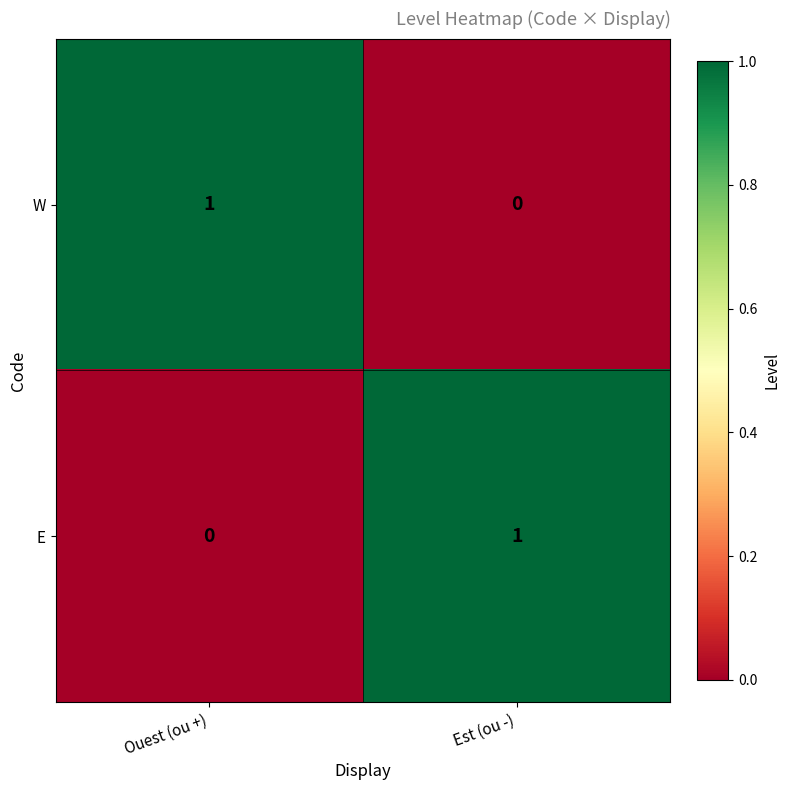

How many series are shown in this chart?

2